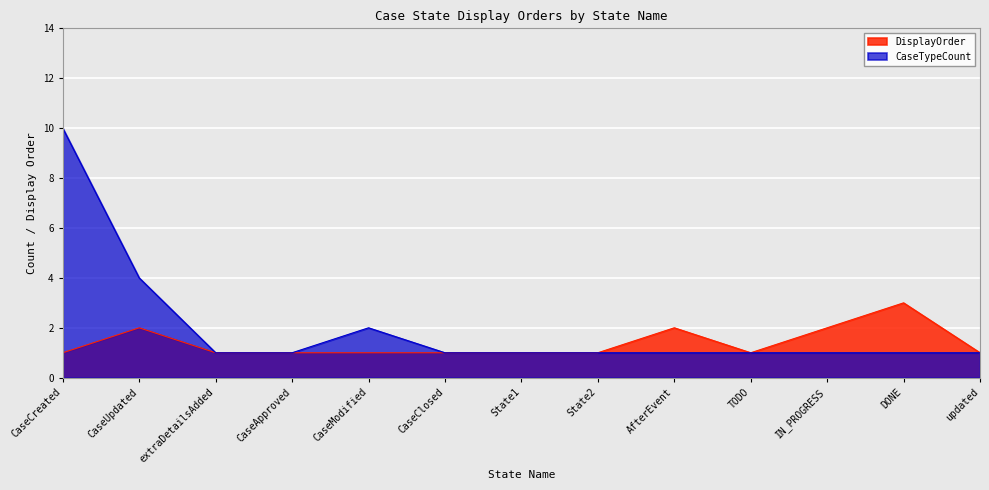

What is the difference between the second highest and minimum values in the DisplayOrder series?

1